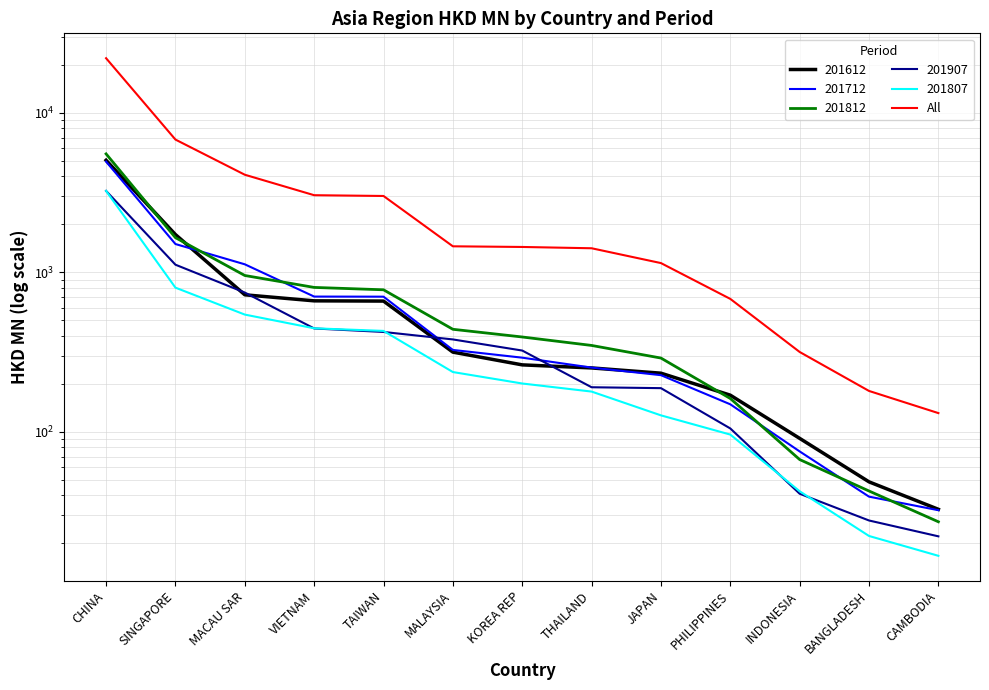

Count the number of data series in this chart.

1